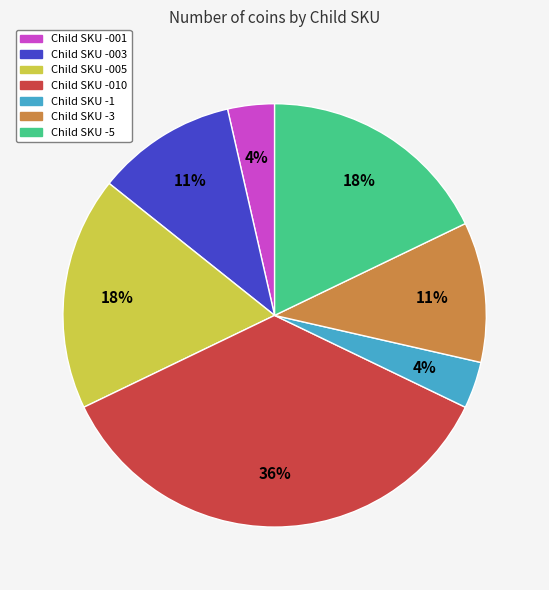

How many segments does this pie chart have?

7